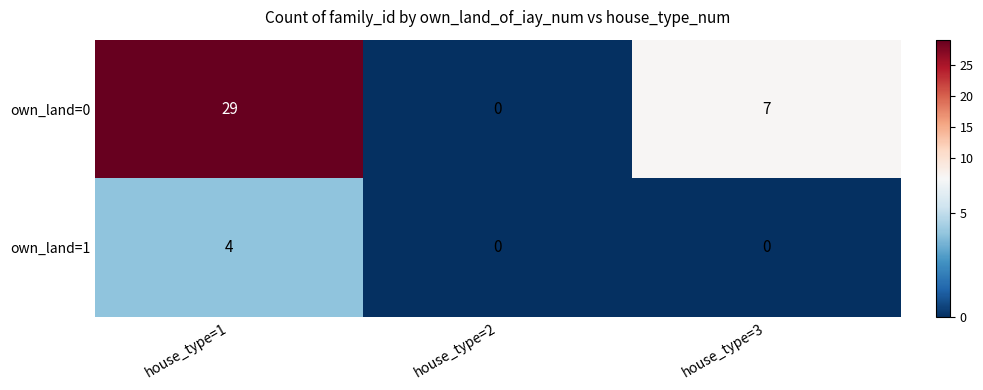

Is it true that own_land=0 equals 7 at house_type=3?

True